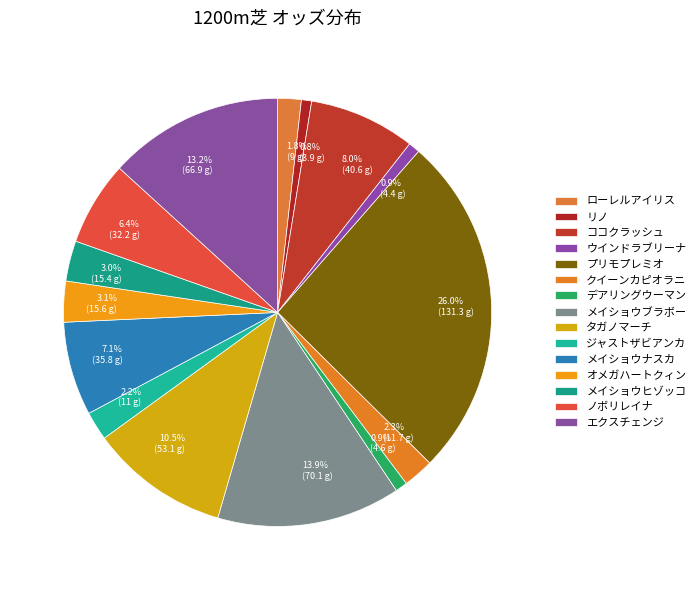

Does any single category account for the majority?

No